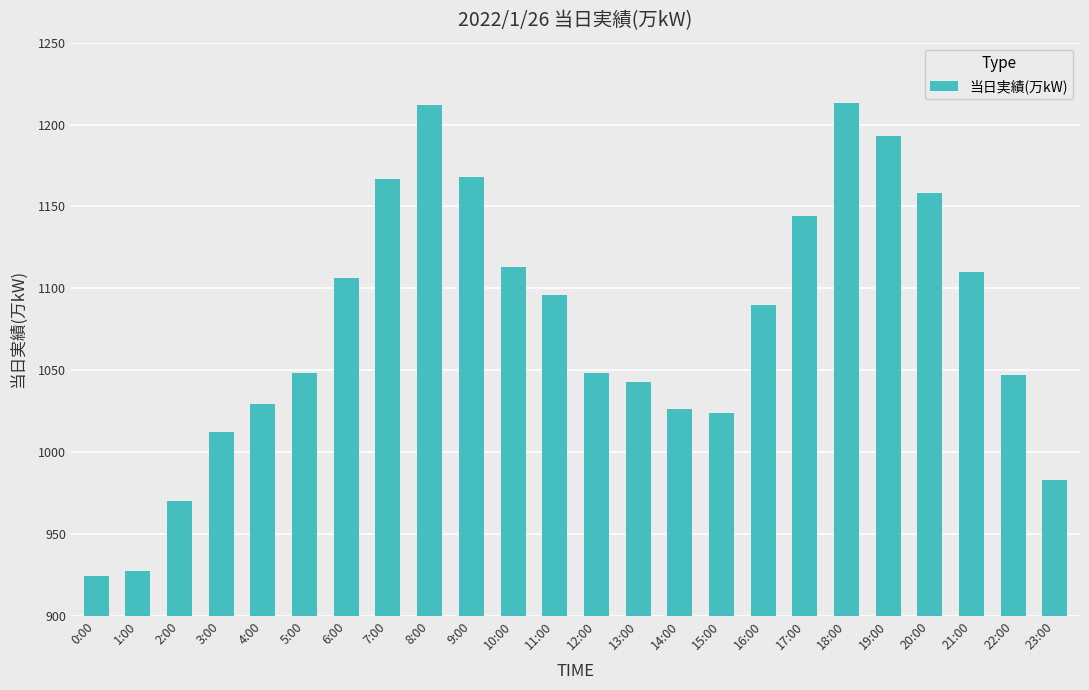

What is the difference between the values at 2:00 and 4:00?

59